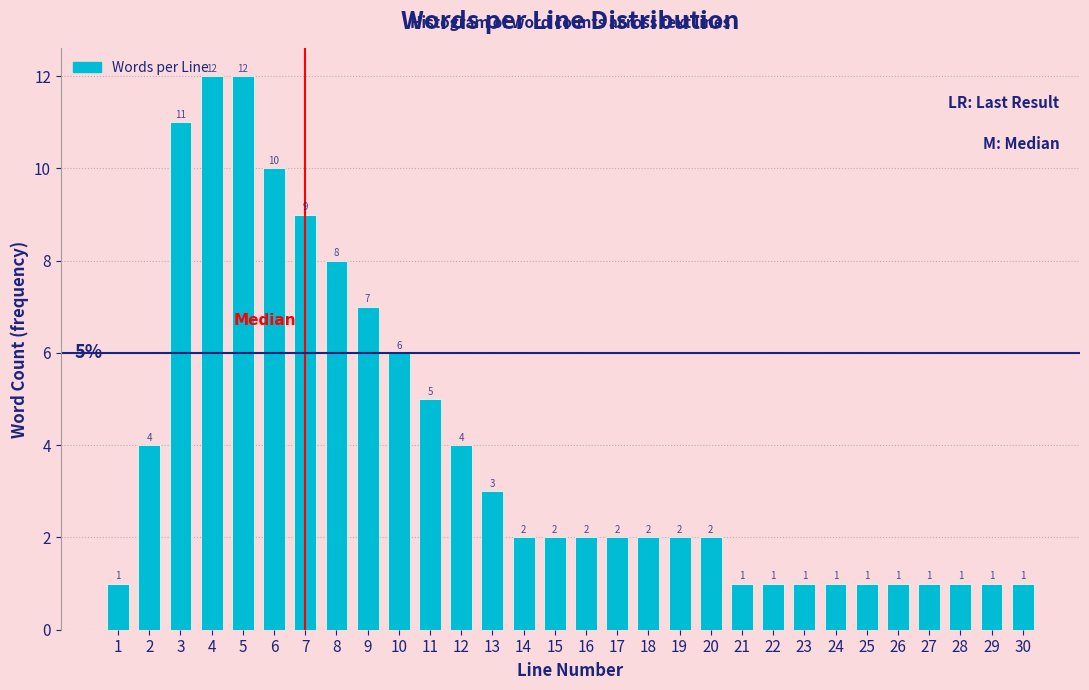

What is the difference between the maximum and second lowest values?

11